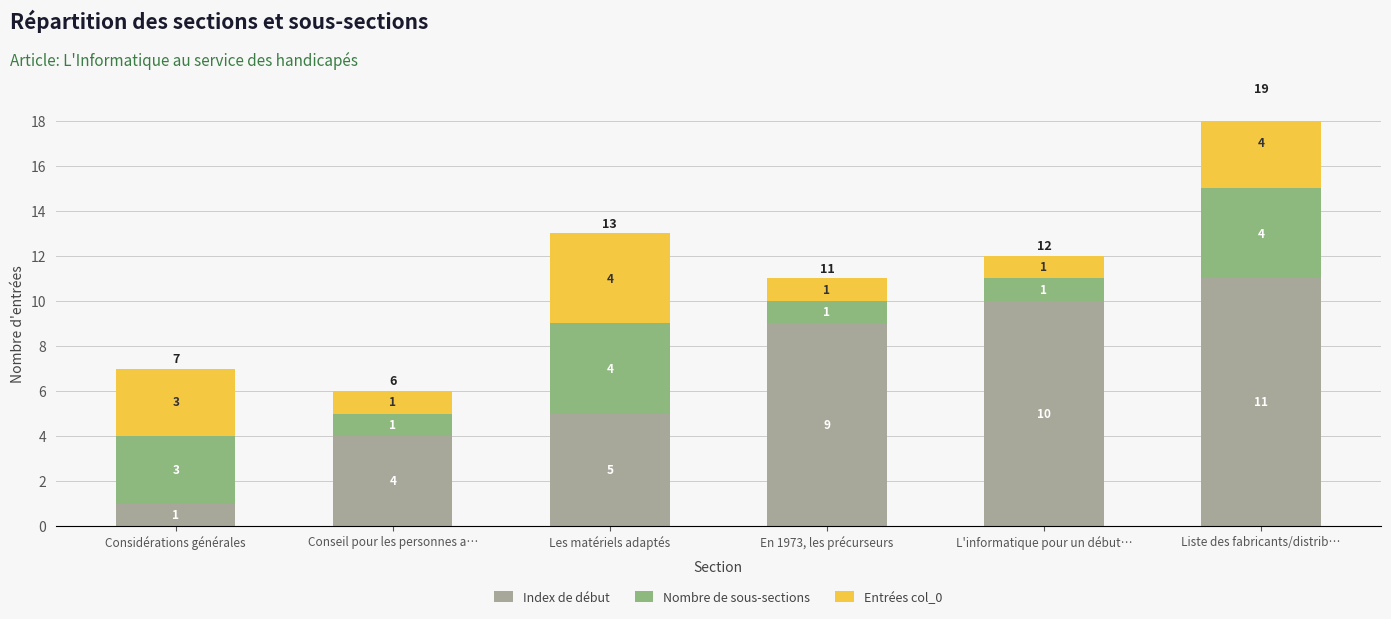

Which series has the largest range (max minus min)?

Index de début